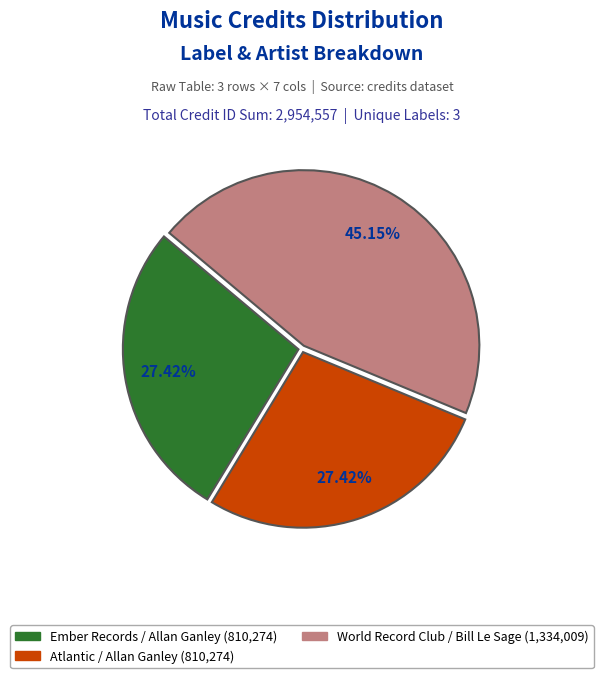

Between World Record Club / Bill Le Sage (1,334,009) and Ember Records / Allan Ganley (810,274), which is larger?

World Record Club / Bill Le Sage (1,334,009)